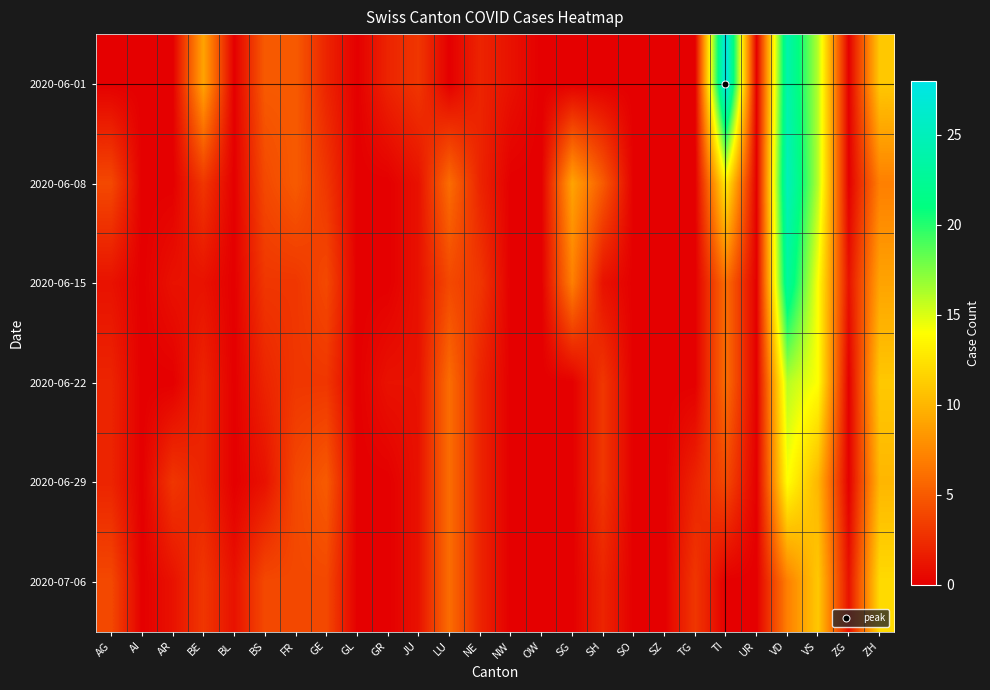

What is the total value across all series at ZH?

60